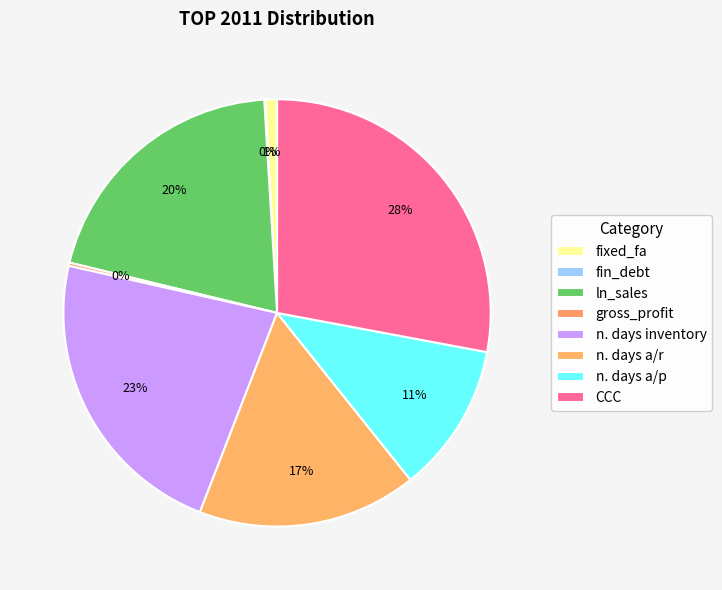

Is n. days a/r the majority of the pie?

No